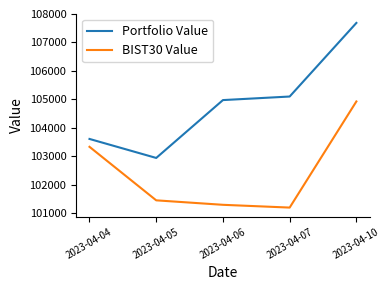

At which label does Portfolio Value reach its peak?

2023-04-10